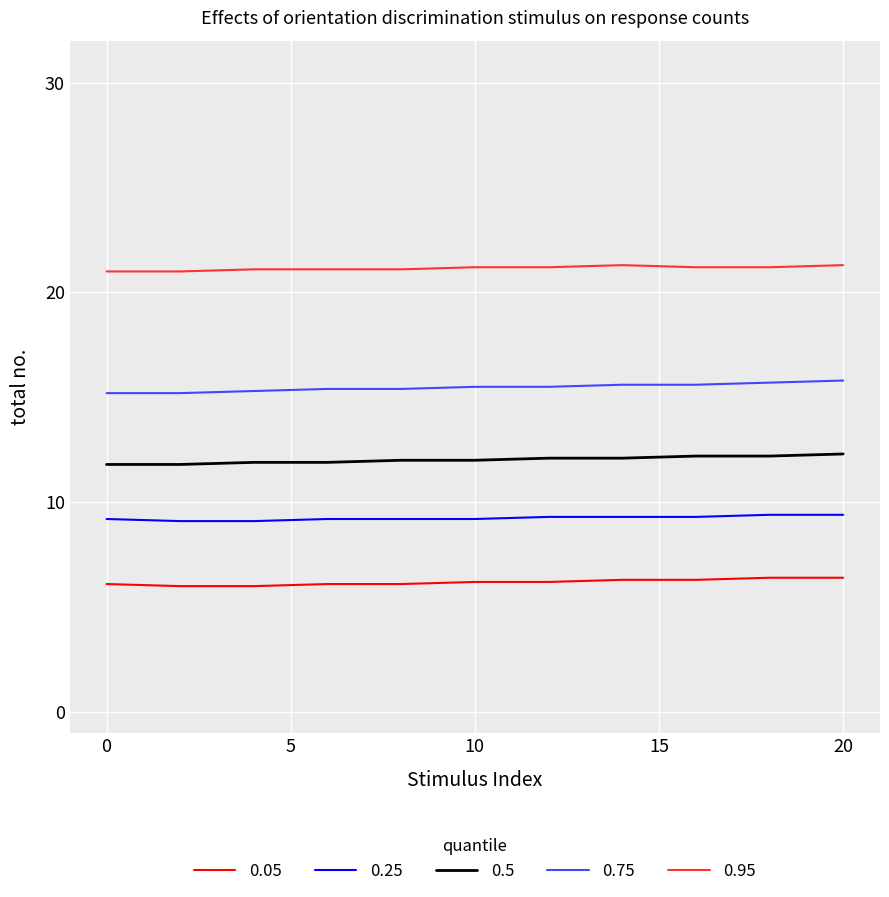

What is the average value of the 0.95 series?

21.2